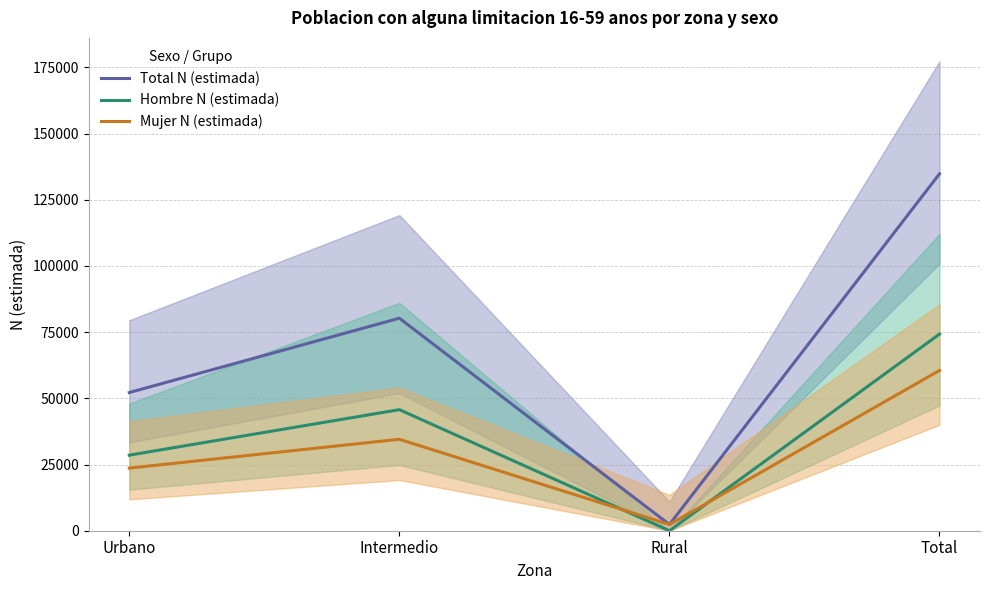

How many data points in Mujer N (estimada) are above 34533?

1